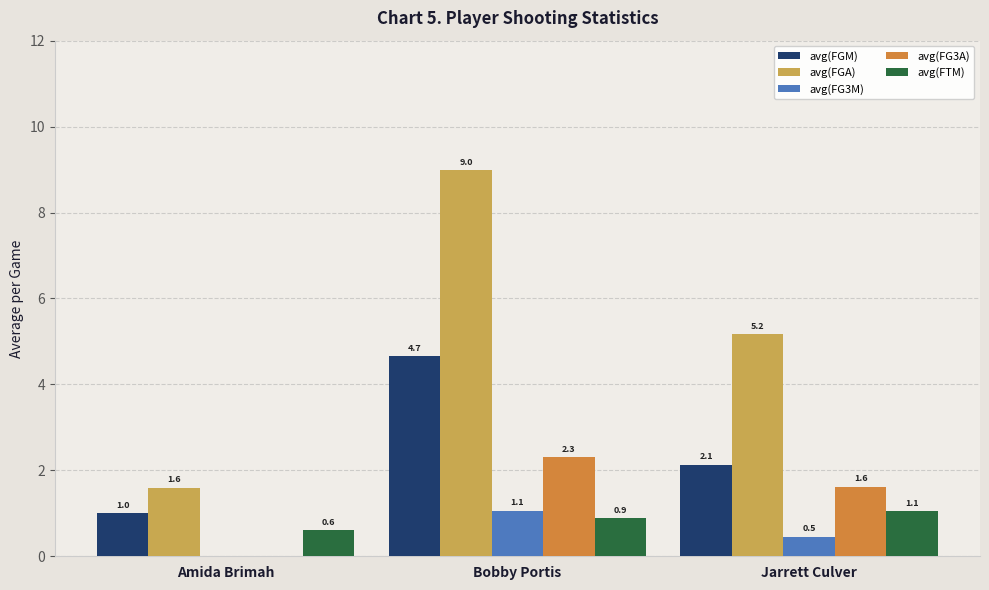

Is it true that avg(FG3A) equals 2.3 at Bobby Portis?

True